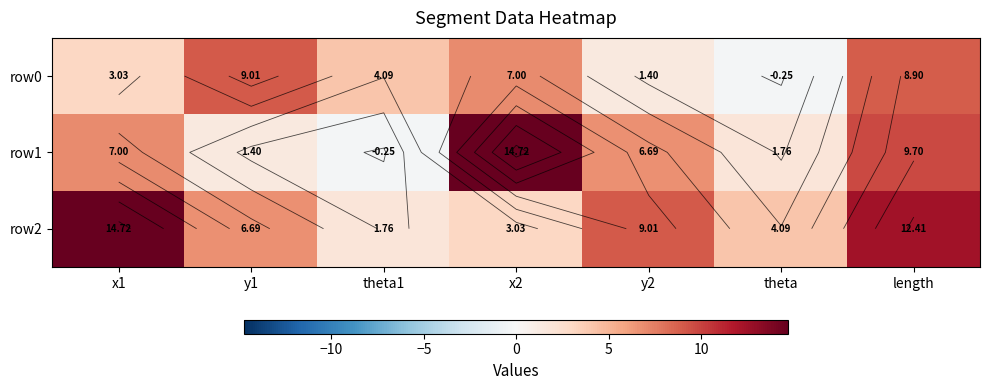

How many distinct data groups are displayed?

3